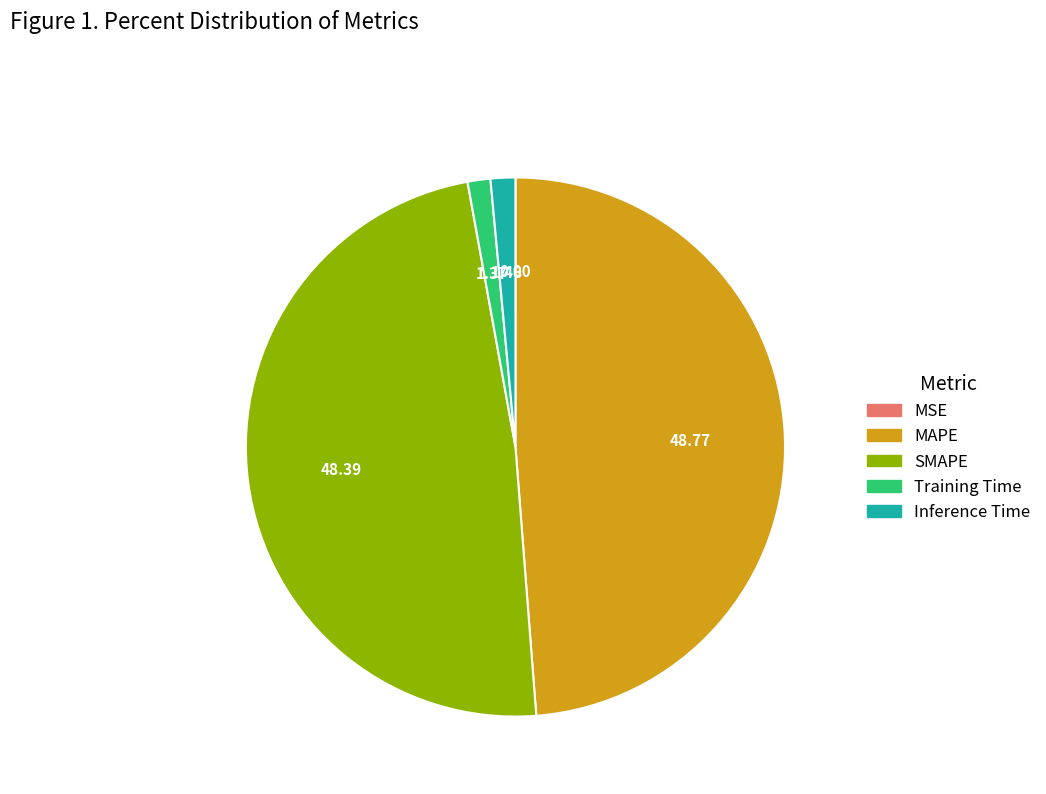

Does MAPE account for over 50% of the chart?

No